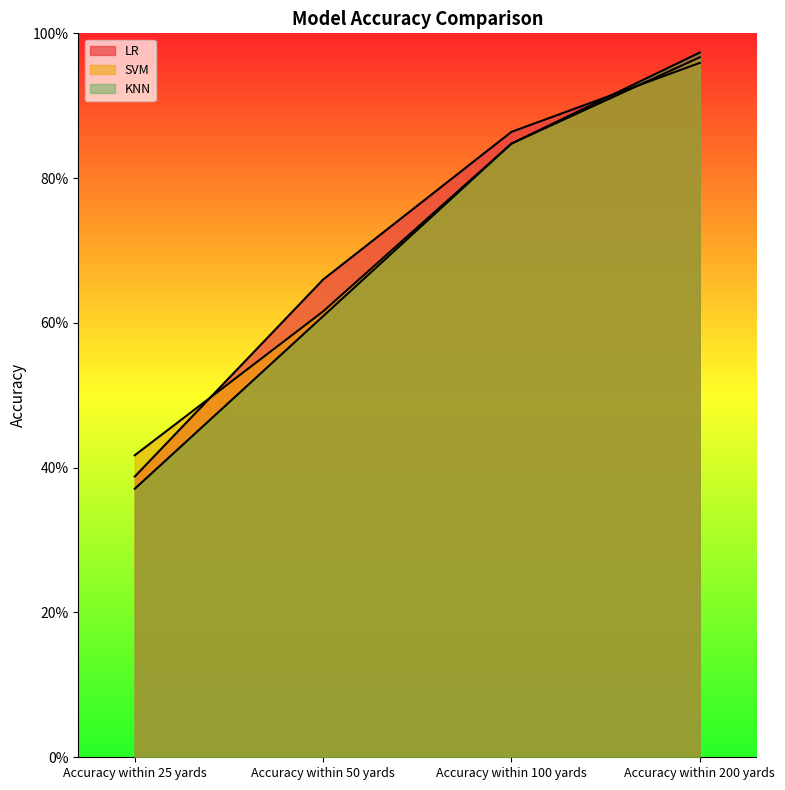

Reading left to right, list all the values displayed in this chart.

LR: Accuracy within 25 yards=0.4	Accuracy within 50 yards=0.7	Accuracy within 100 yards=0.9	Accuracy within 200 yards=1.0
SVM: Accuracy within 25 yards=0.4	Accuracy within 50 yards=0.6	Accuracy within 100 yards=0.8	Accuracy within 200 yards=1.0
KNN: Accuracy within 25 yards=0.4	Accuracy within 50 yards=0.6	Accuracy within 100 yards=0.8	Accuracy within 200 yards=1.0